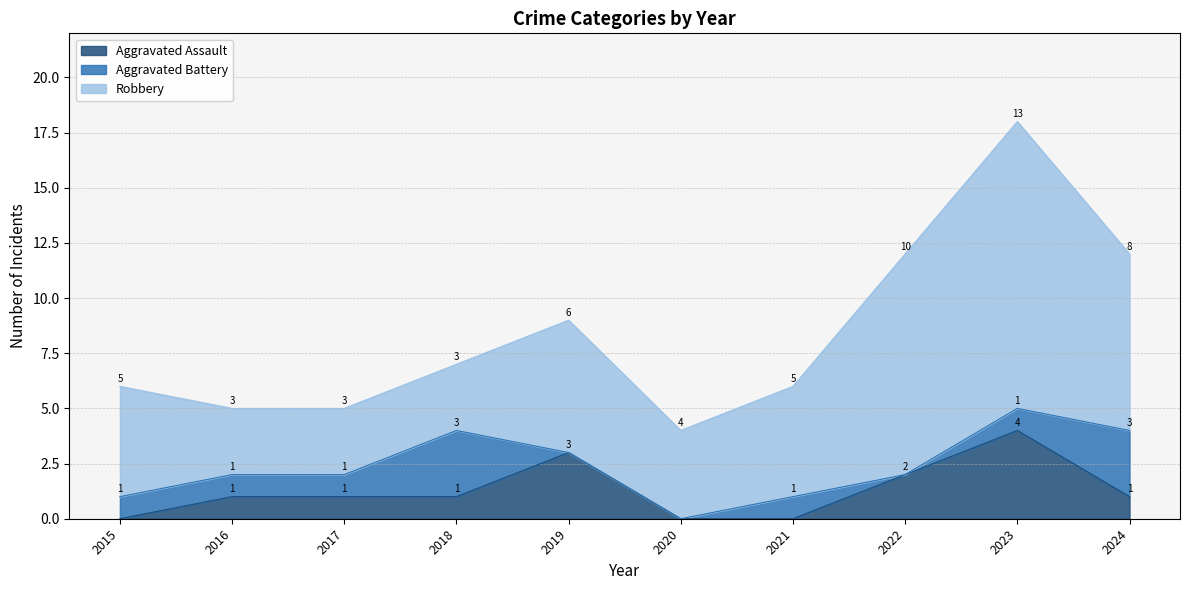

True or false: Aggravated Battery and Robbery cross at least once.

False